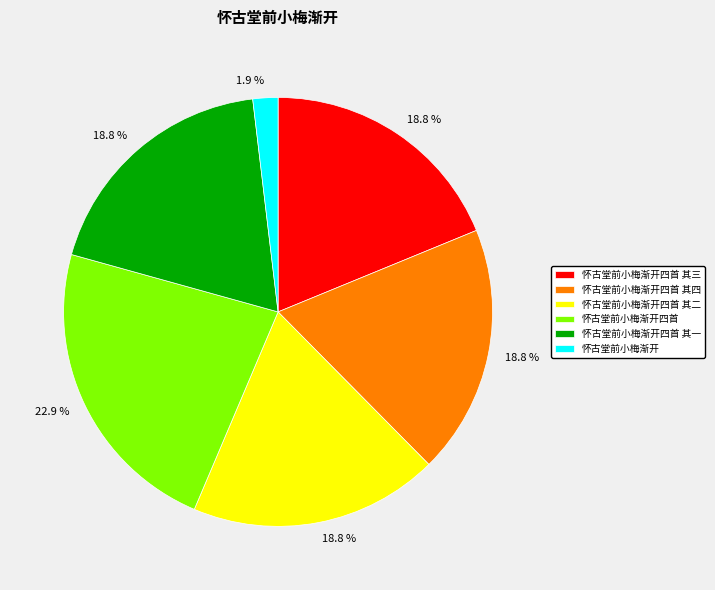

True or false: 怀古堂前小梅渐开 accounts for 12% of the total.

False